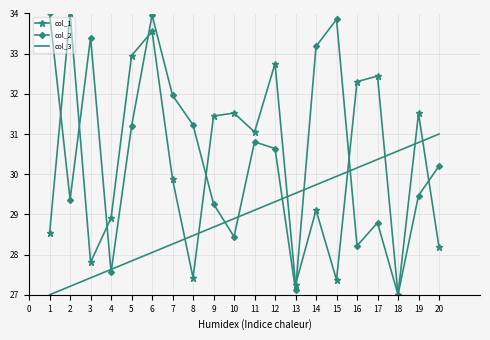

In col_2, how many points are higher than both neighbors (excluding endpoints)?

5